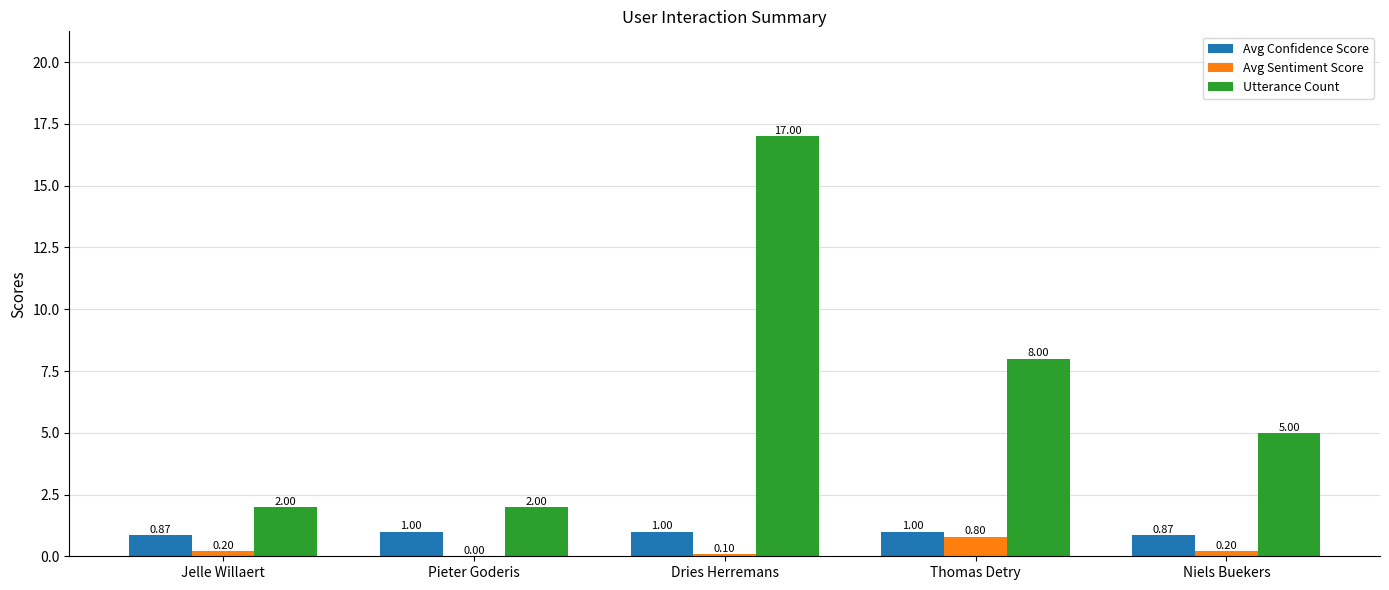

At which category does the chart reach its peak across all series?

Dries Herremans